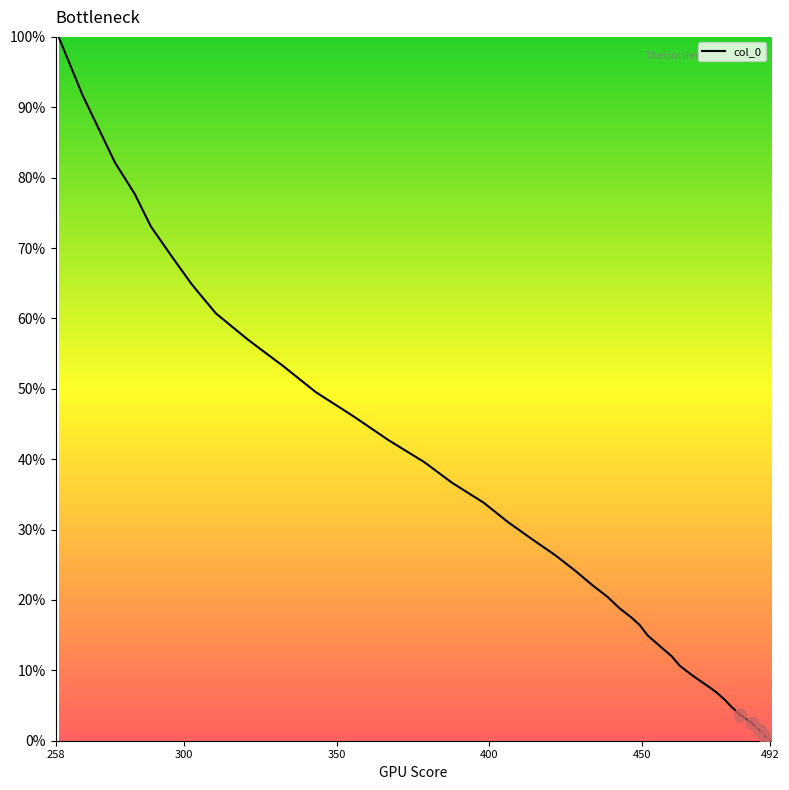

What is the greatest value displayed?

100.0